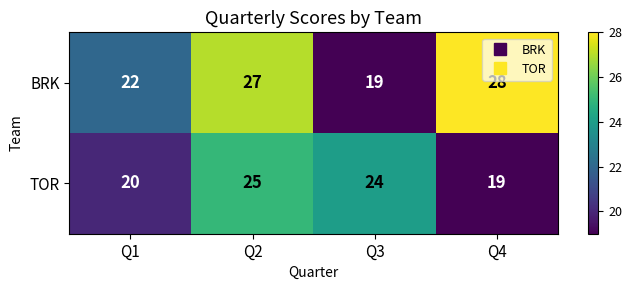

List the series in order of their peak value, lowest first.

TOR, BRK